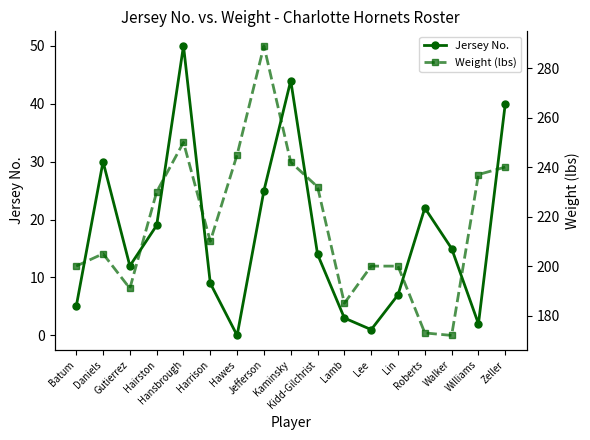

List the series in order of their peak value, highest first.

Weight (lbs), Jersey No.